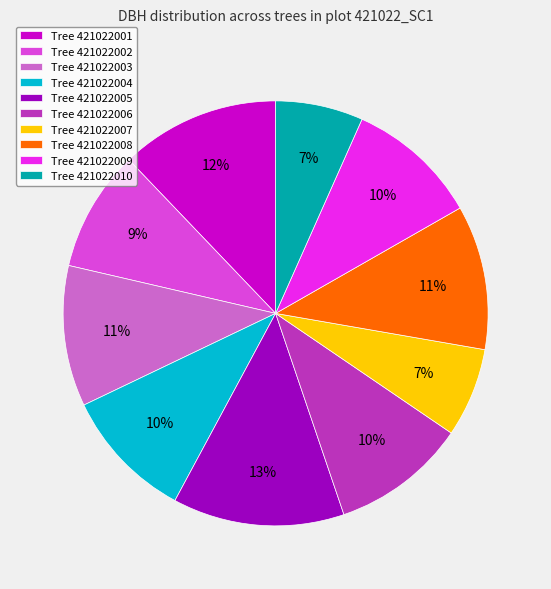

Is it true that Tree 421022006 is 10% of the pie?

True